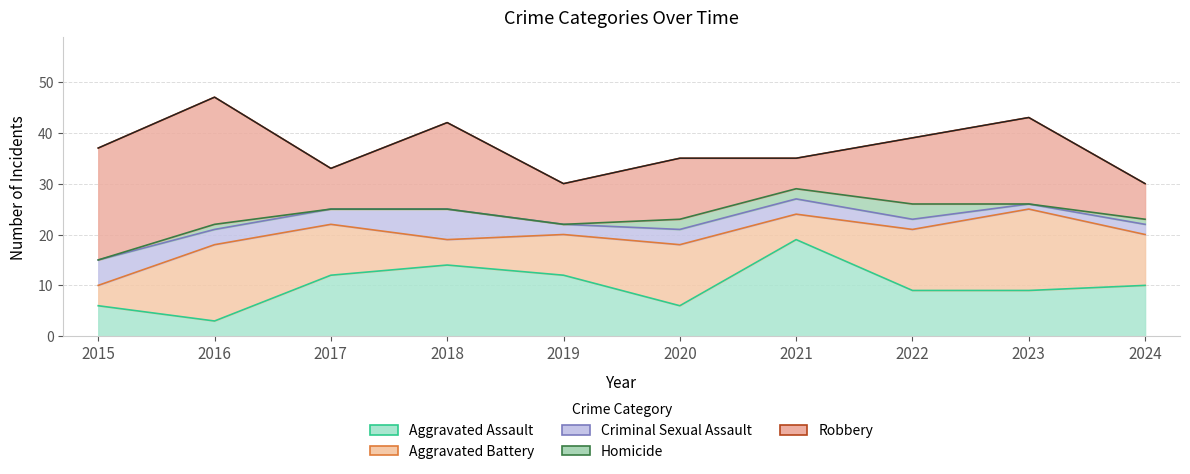

At which category is the sum across all series the highest?

2016